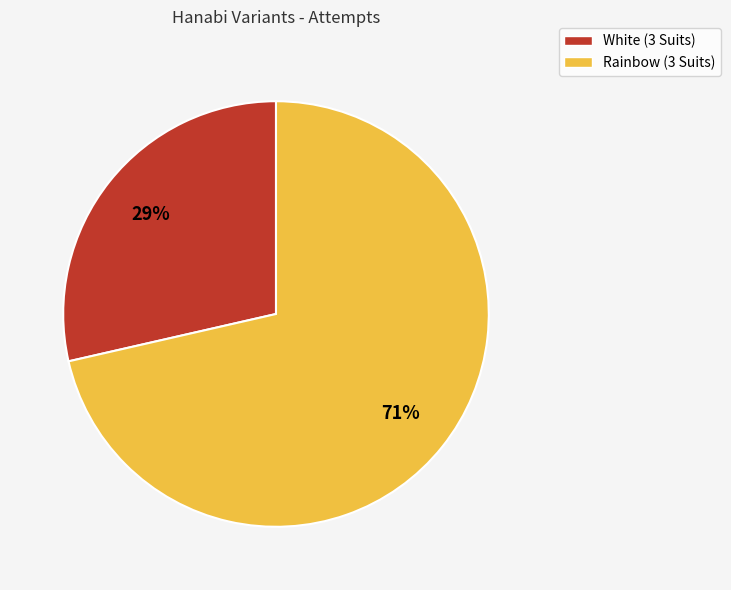

What percentage is the Rainbow (3 Suits) slice, to the nearest percent?

71%